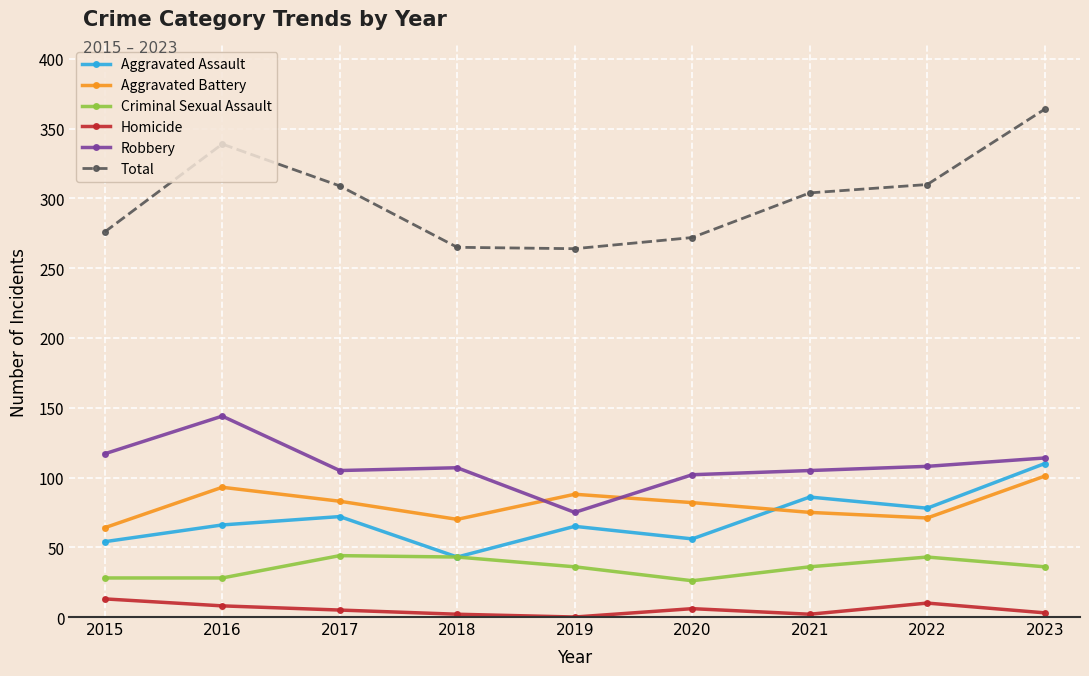

True or false: Homicide has more than 0 points higher than both neighbors.

True